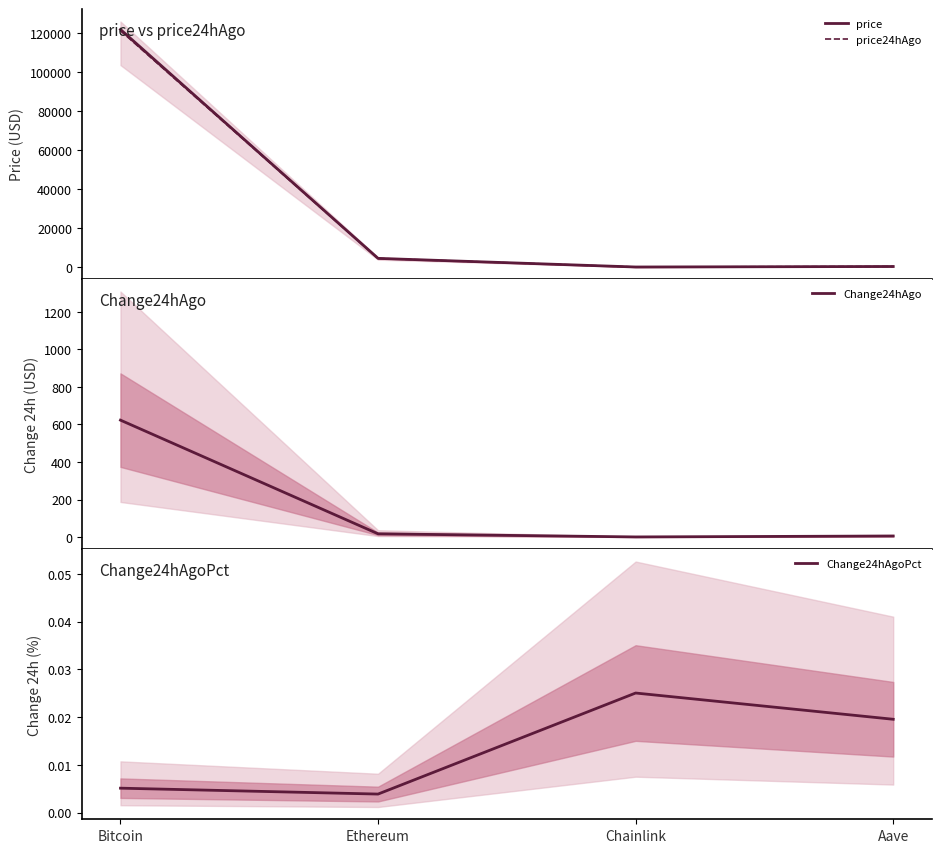

What are all the series names shown in the legend?

price, price24hAgo, Change24hAgo, Change24hAgoPct